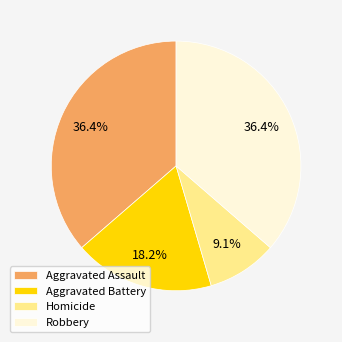

The Homicide slice represents 9% of the pie. True or false?

True